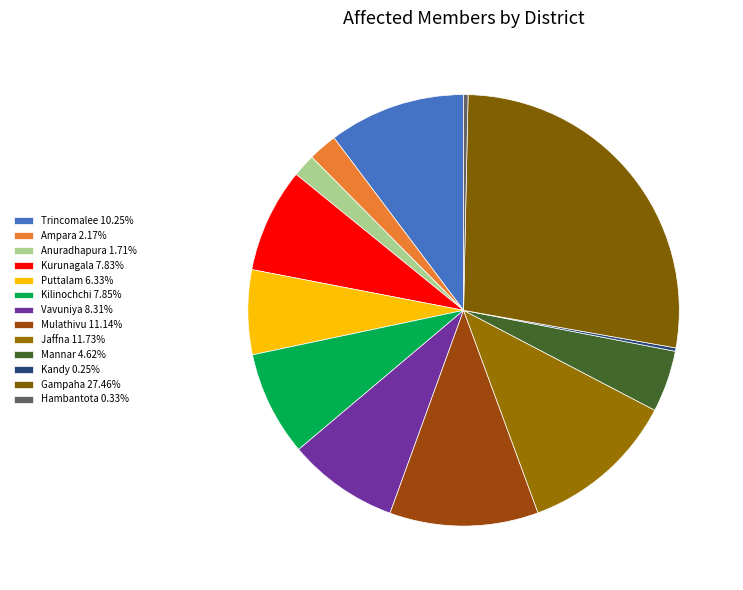

Does Puttalam account for over 50% of the chart?

No